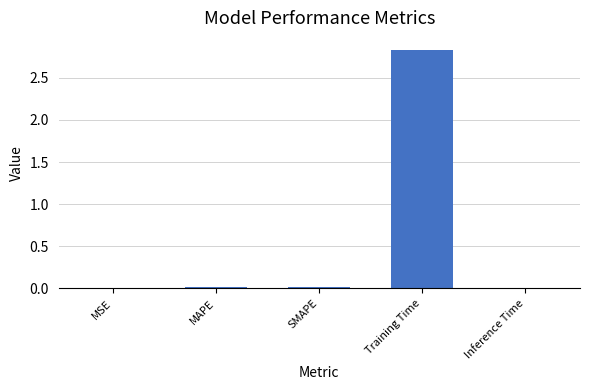

At which category does the chart reach its peak across all series?

Training Time